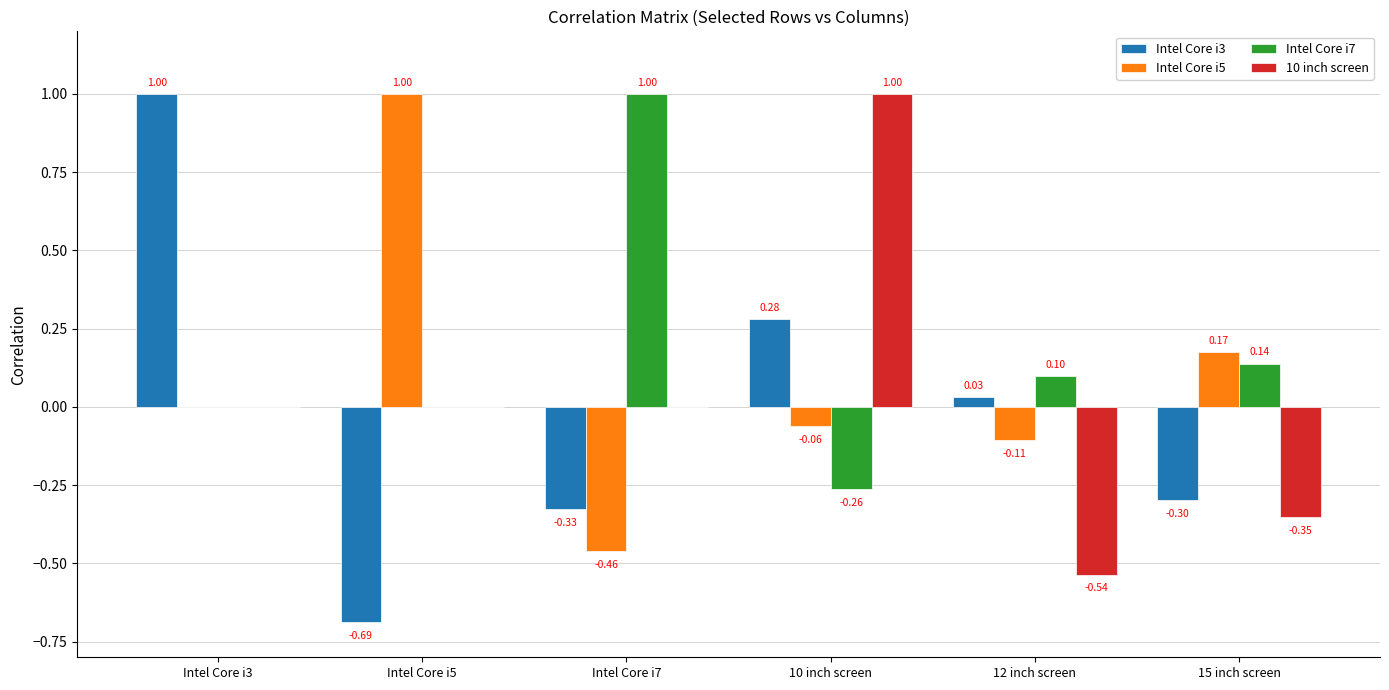

What is the total value across all series at 15 inch screen?

-0.3